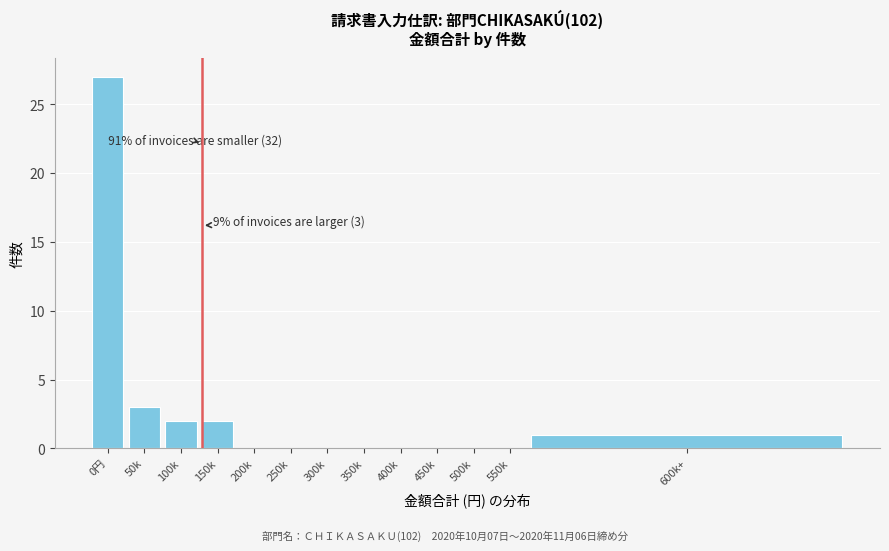

Reading right to left, extract all data points from this chart.

600k+=1	550k=0	500k=0	450k=0	400k=0	350k=0	300k=0	250k=0	200k=0	150k=2	100k=2	50k=3	0円=27